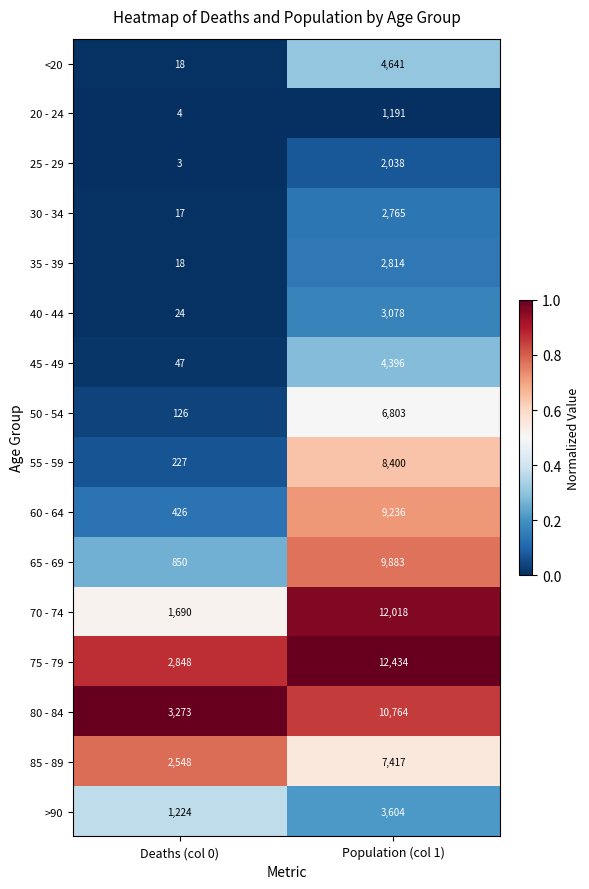

Is it true that 25 - 29 equals 5 at Deaths (col 0)?

False